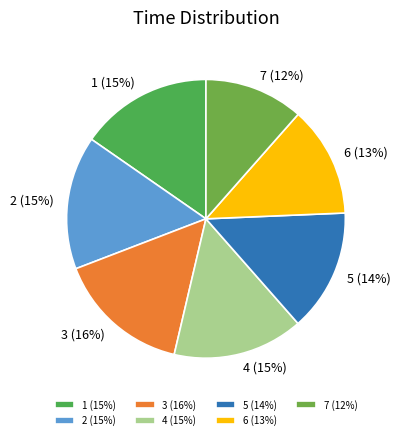

What is the ratio of the value at 6 (13%) to the value at 3 (16%)?

0.8